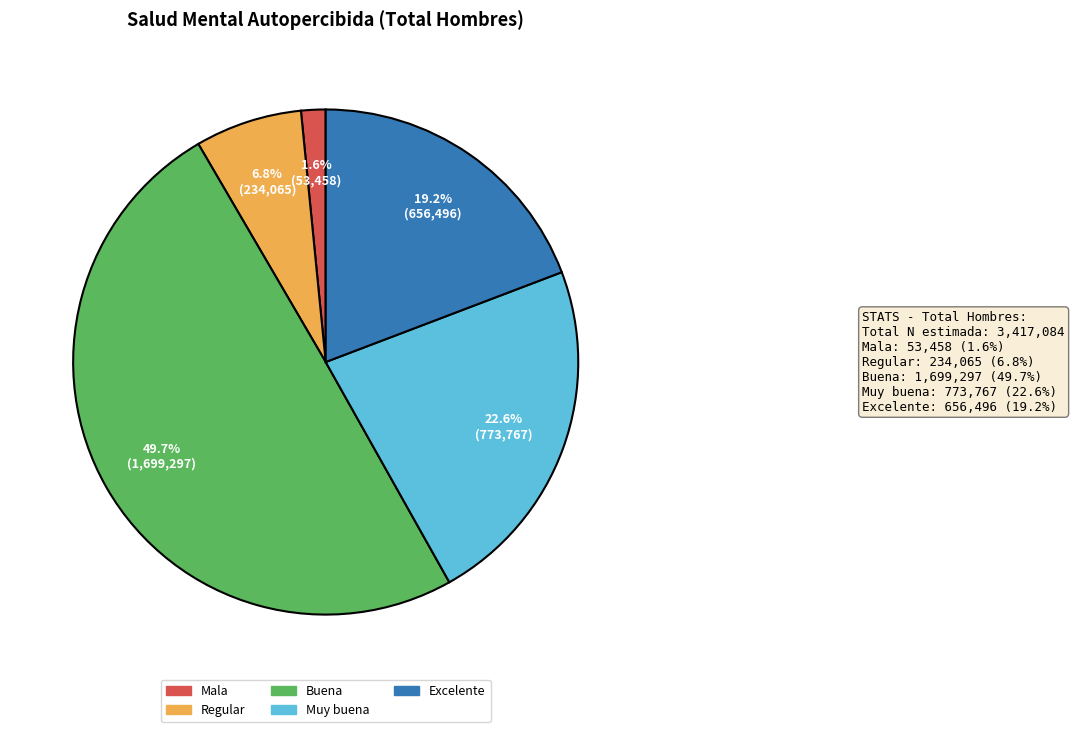

Count the number of slices in the pie.

5